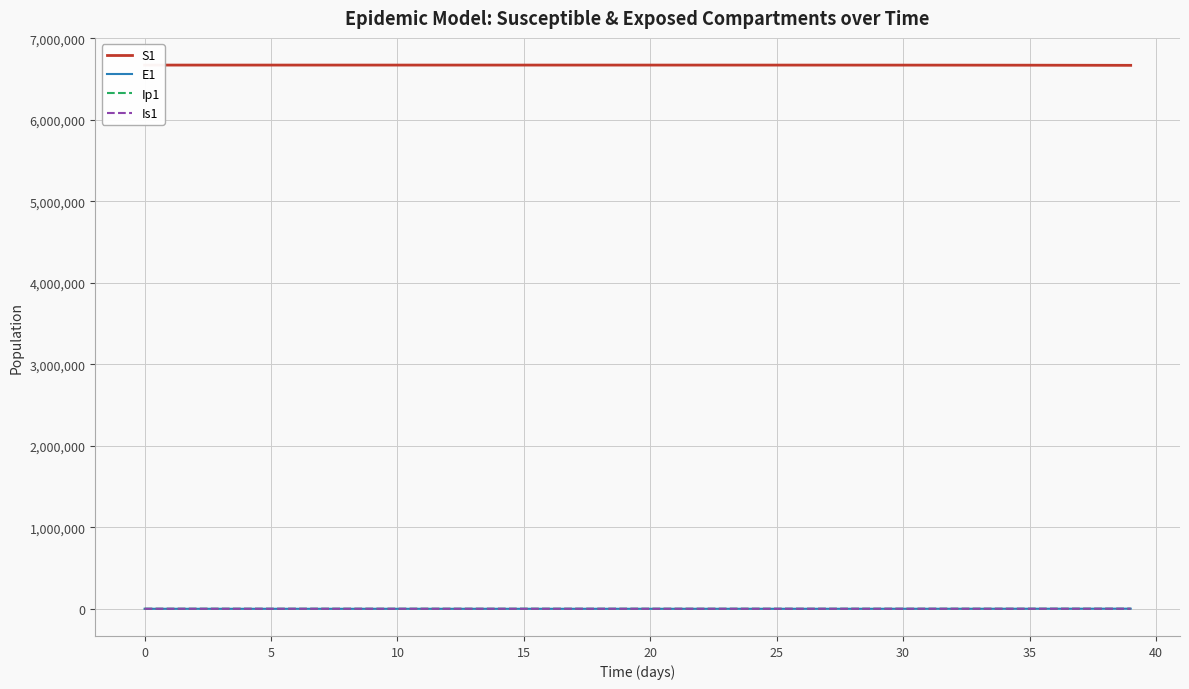

Reading left to right, transcribe all the data shown in this chart.

S1: 6671082.0	6671081.6	6671081.3	6671081.0	6671080.5	6671080.0	6671079.4	6671078.6	6671077.7	6671076.5	6671075.0	6671073.2	6671071.0	6671068.3	6671065.0	6671060.8	6671055.7	6671049.3	6671041.5	6671031.9	6671020.0	6671005.2	6670987.1	6670964.7	6670937.0	6670902.8	6670860.6	6670808.5	6670744.2	6670664.8	6670566.8	6670445.8	6670296.4	6670111.9	6669884.2	6669603.1	6669256.1	6668827.7	6668372.4	6667884.4
E1: 0.0	0.3	0.5	0.7	0.9	1.1	1.4	1.8	2.2	2.7	3.3	4.1	5.1	6.2	7.7	9.5	11.8	14.5	17.9	22.1	27.3	33.7	41.6	51.4	63.4	78.3	96.7	119.4	147.4	182.0	224.6	277.3	342.4	422.7	521.8	644.2	795.3	981.8	1145.3	1299.5
Ip1: 0.0	0.0	0.1	0.1	0.1	0.2	0.2	0.3	0.3	0.4	0.5	0.6	0.8	1.0	1.2	1.5	1.8	2.3	2.8	3.4	4.3	5.2	6.5	8.0	9.9	12.2	15.1	18.6	22.9	28.3	35.0	43.2	53.3	65.8	81.3	100.3	123.8	152.9	171.4	194.0
Is1: 1.0	0.8	0.7	0.6	0.6	0.6	0.7	0.8	0.9	1.0	1.3	1.5	1.9	2.3	2.8	3.4	4.2	5.2	6.5	8.0	9.8	12.1	15.0	18.5	22.8	28.2	34.8	42.9	53.0	65.4	80.8	99.7	123.1	152.0	187.7	231.7	286.1	353.1	389.3	424.5